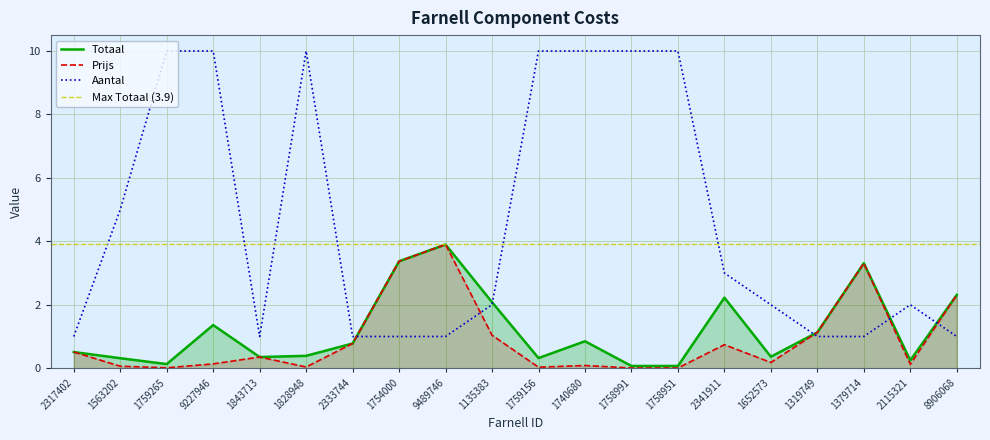

True or false: Totaal has a value of 0.3 at 1759156.

True